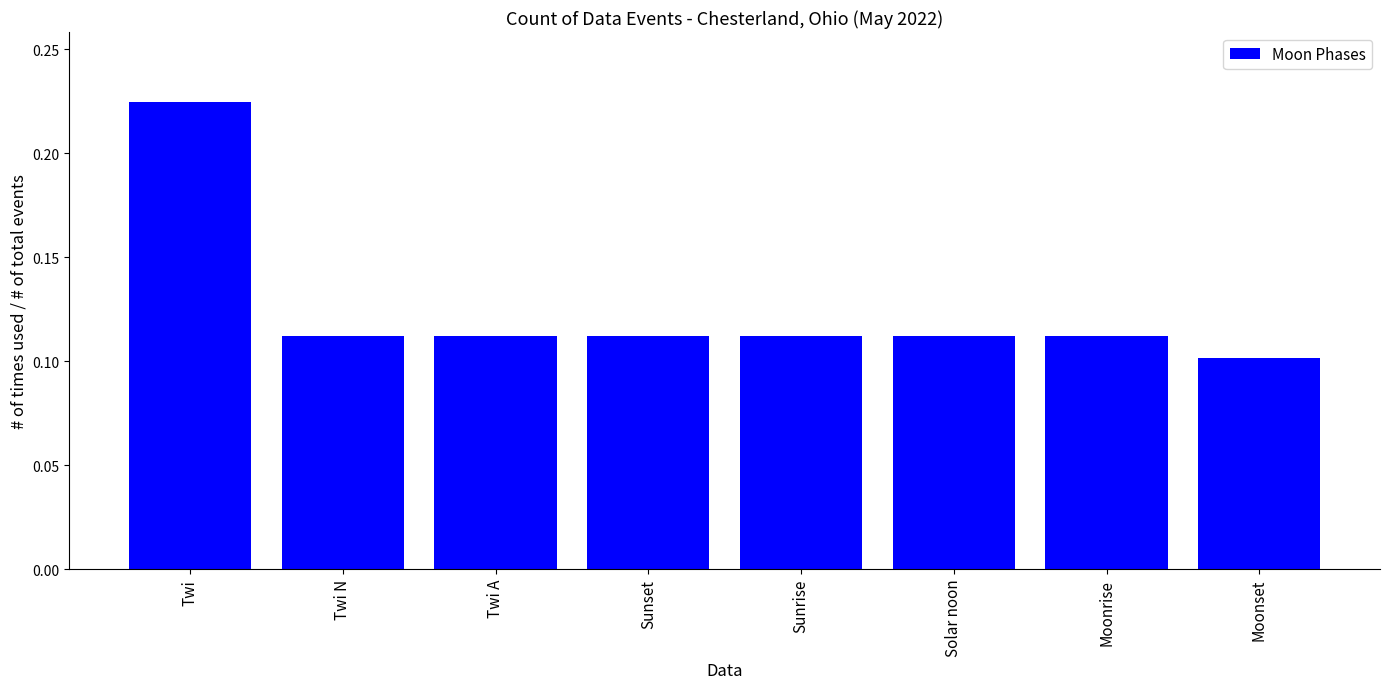

Does the chart contain any negative values?

No